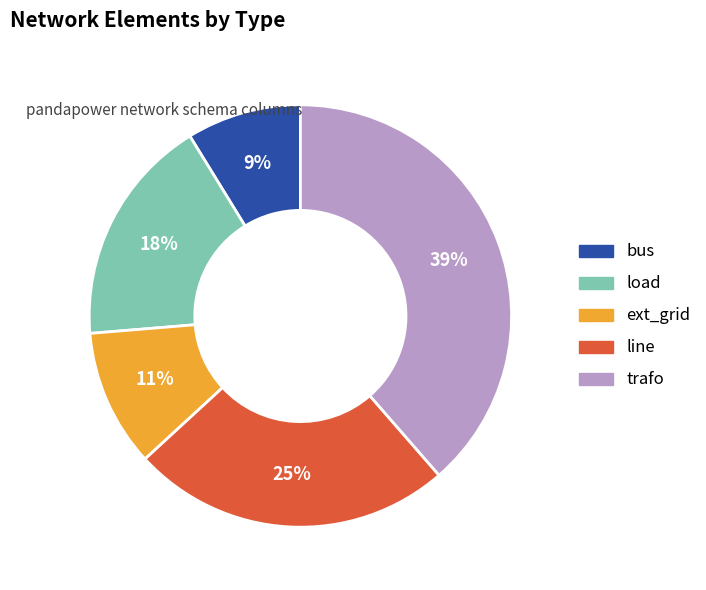

Rank the categories by value from highest to lowest.

trafo, line, load, ext_grid, bus